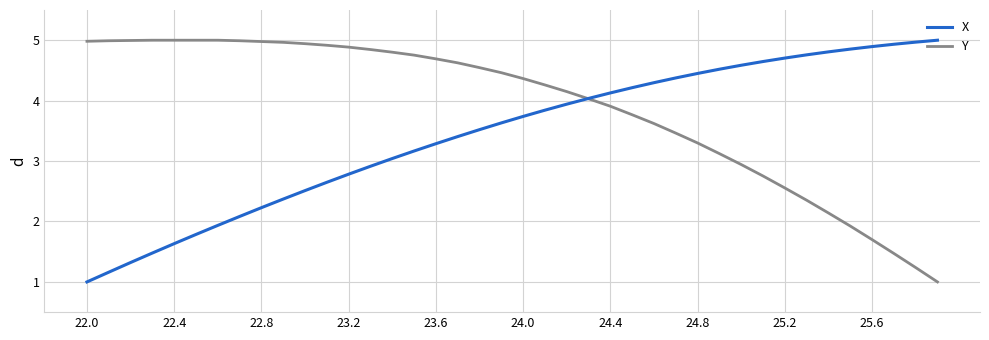

Which series has the largest total across all categories?

Y